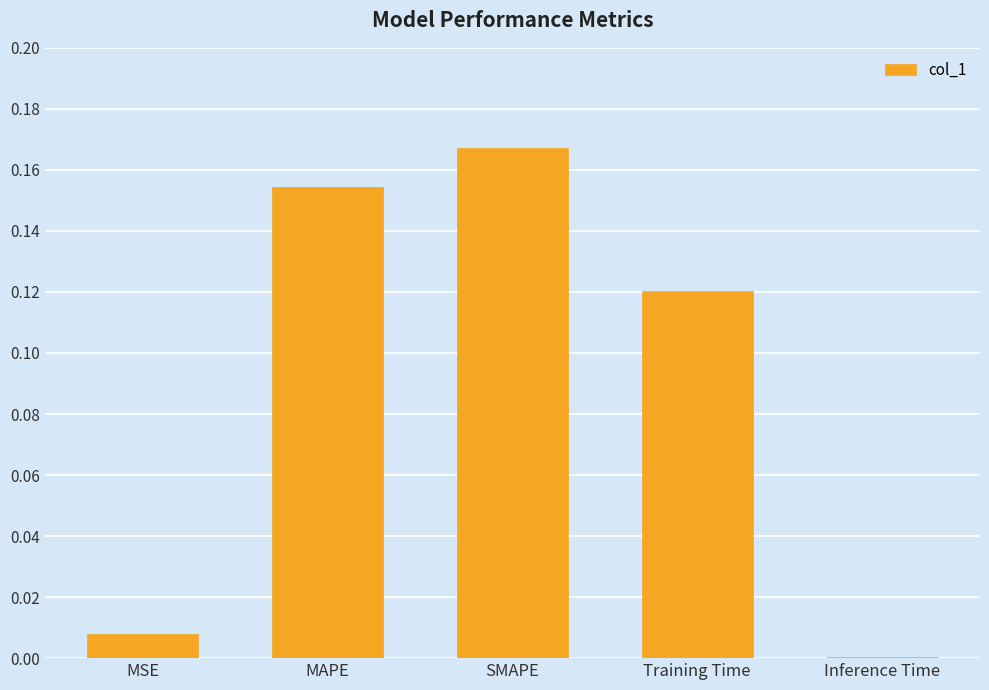

True or false: the data shows 0.1 at SMAPE.

False